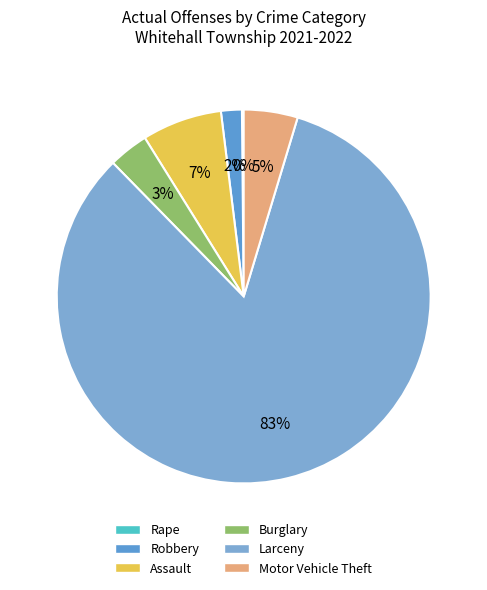

True or false: Motor Vehicle Theft accounts for 10% of the total.

False